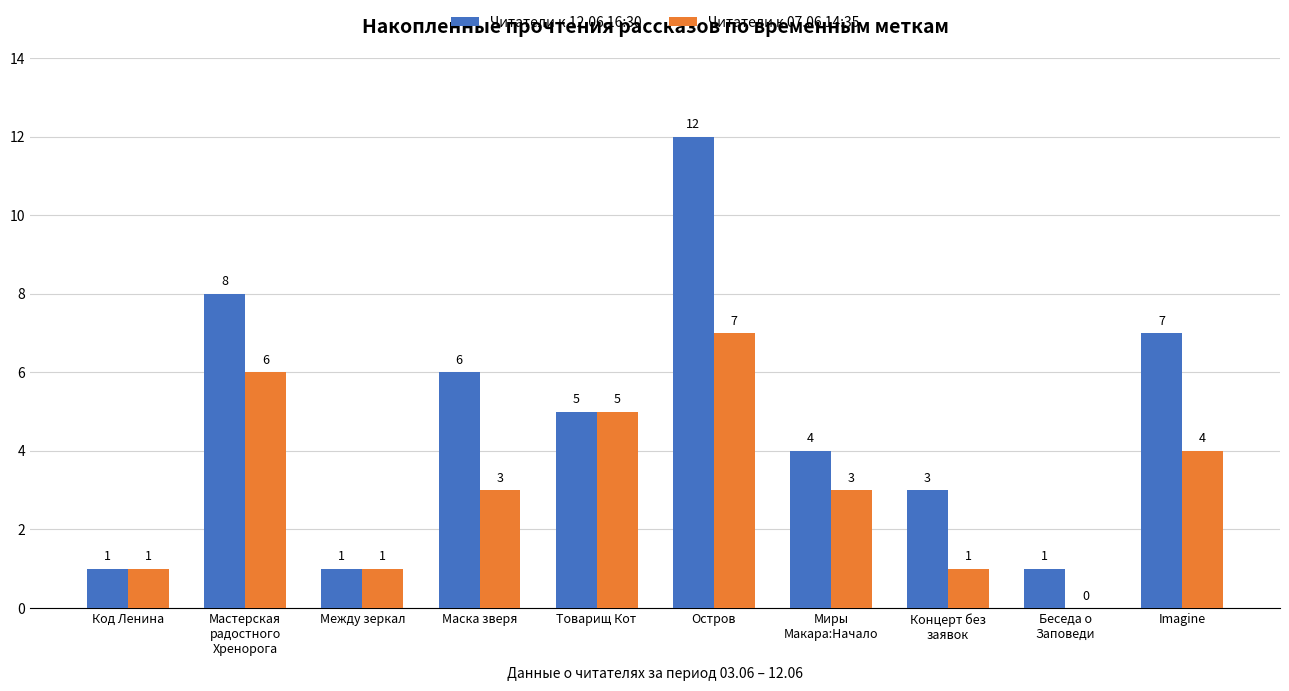

The value of Читатели к 07.06 14:35 at Маска зверя is 1. True or false?

False